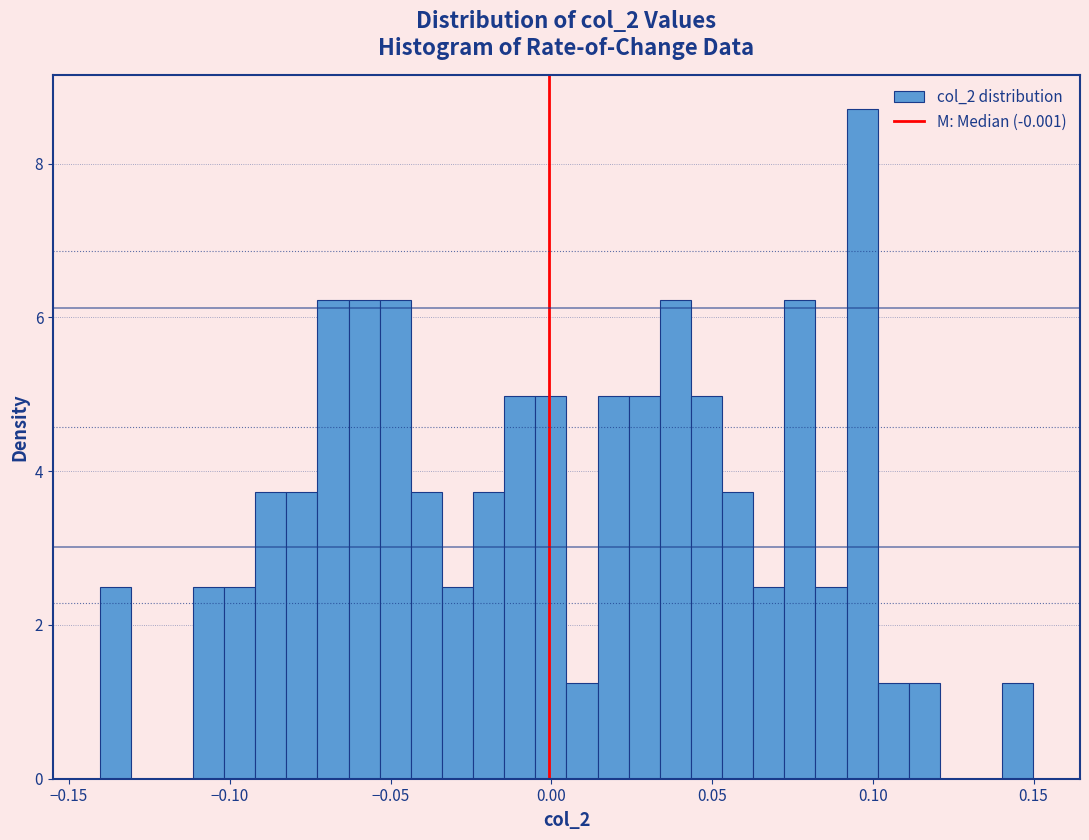

Around what value on the x-axis is the tallest bar? Give the approximate position of its centre, as read against the axis.

0.095